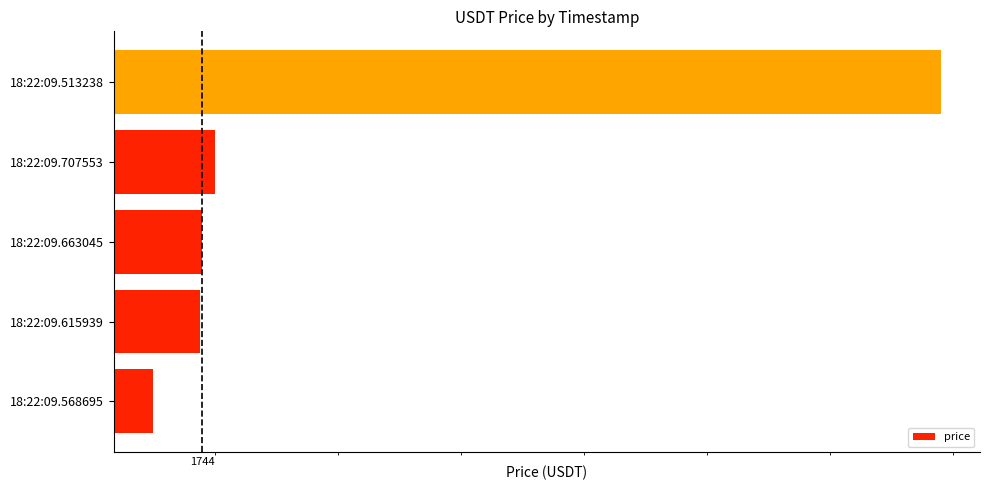

What is the sum of all values?

8725.2